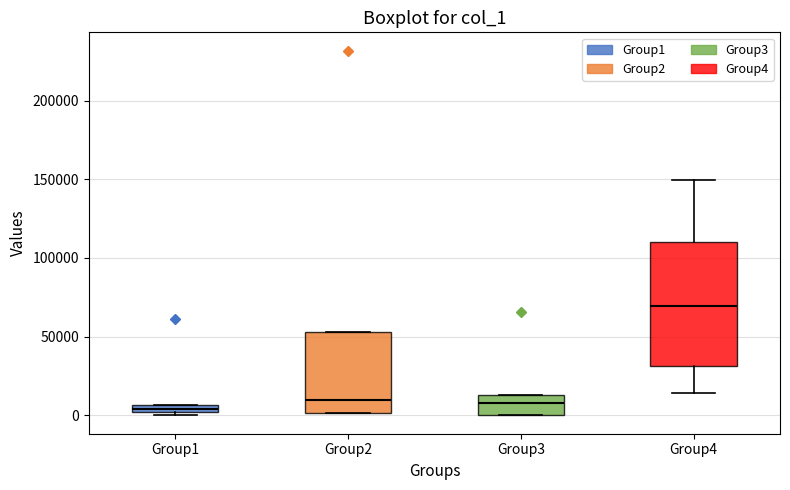

Comparing the boxes themselves (not the whiskers), which one is the tallest?

Group4